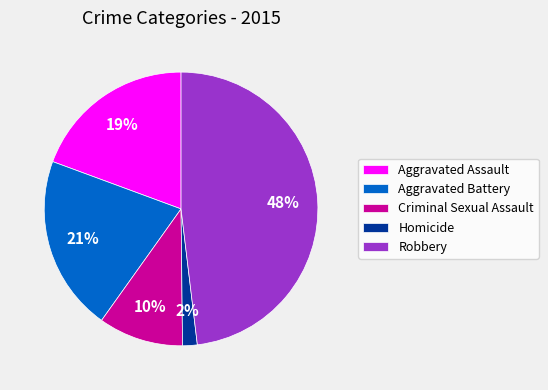

To the nearest percent, what is the average slice percentage?

20%